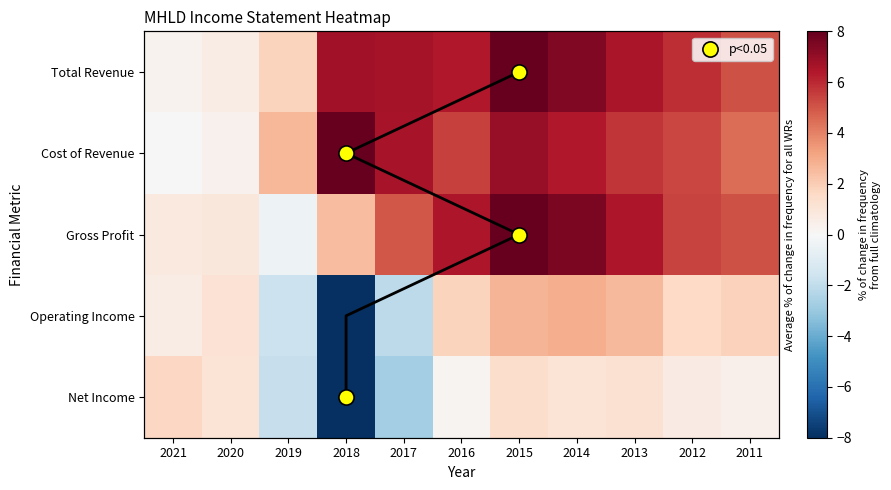

At how many categories does at least one series exceed 5?

8